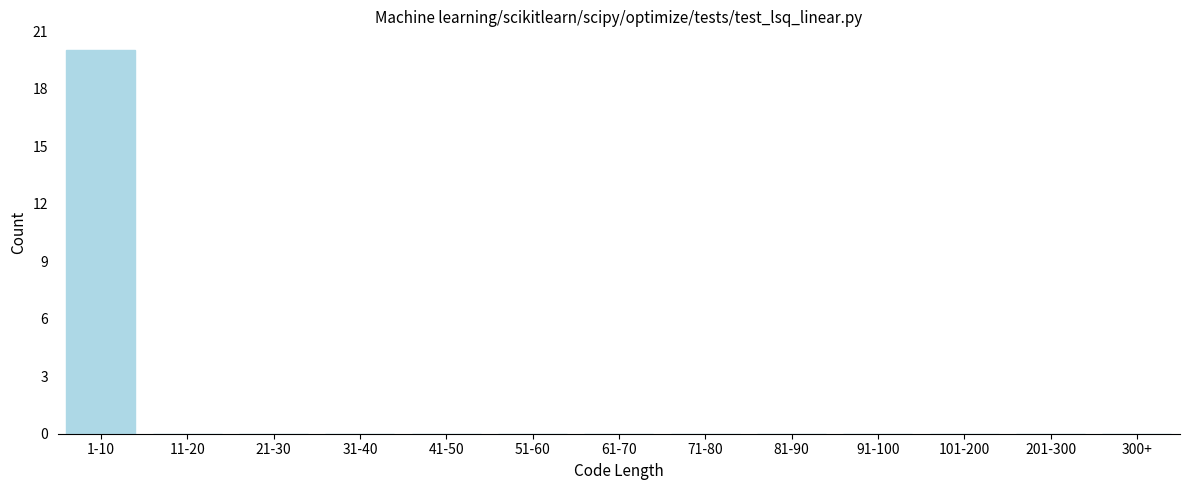

Reading right to left, extract all data points from this chart.

300+=0	201-300=0	101-200=0	91-100=0	81-90=0	71-80=0	61-70=0	51-60=0	41-50=0	31-40=0	21-30=0	11-20=0	1-10=20